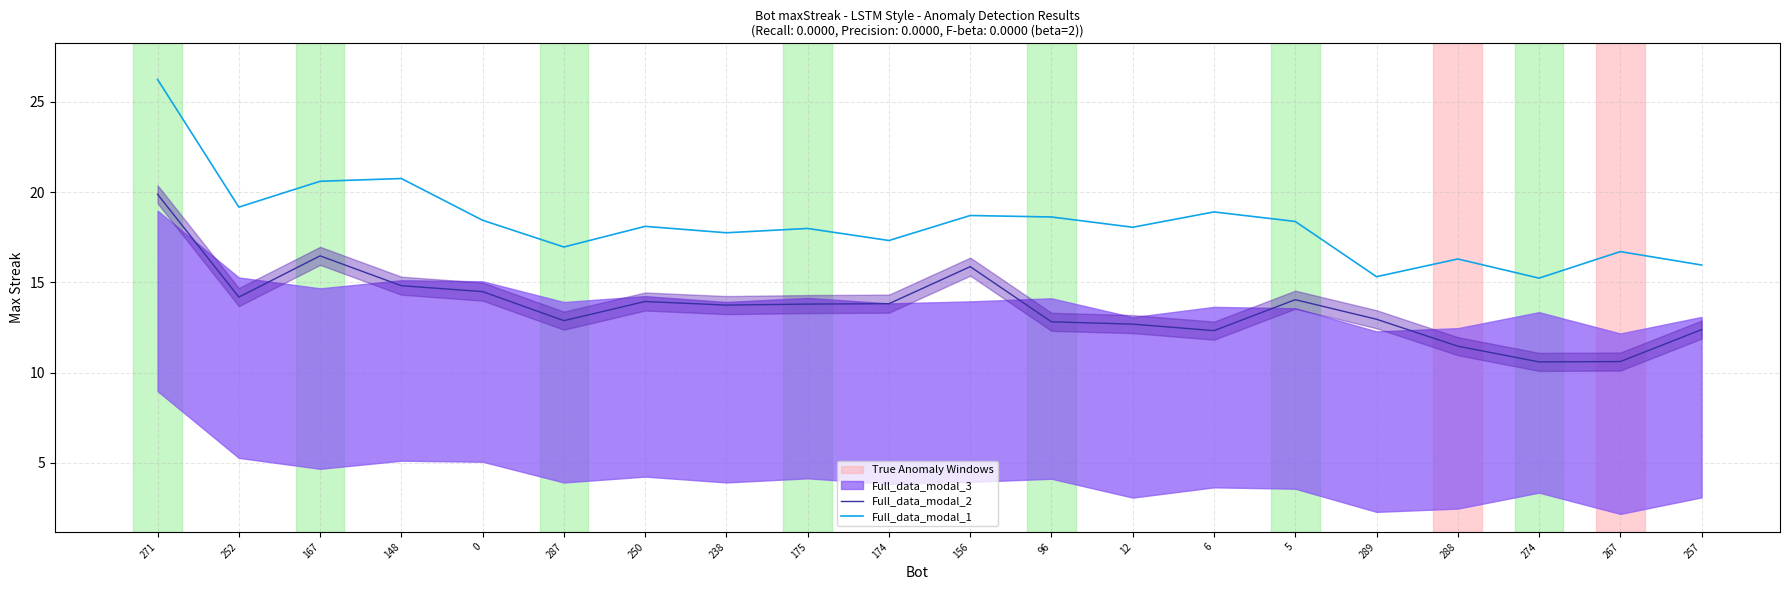

What is the label of the 15th point from the left?

5